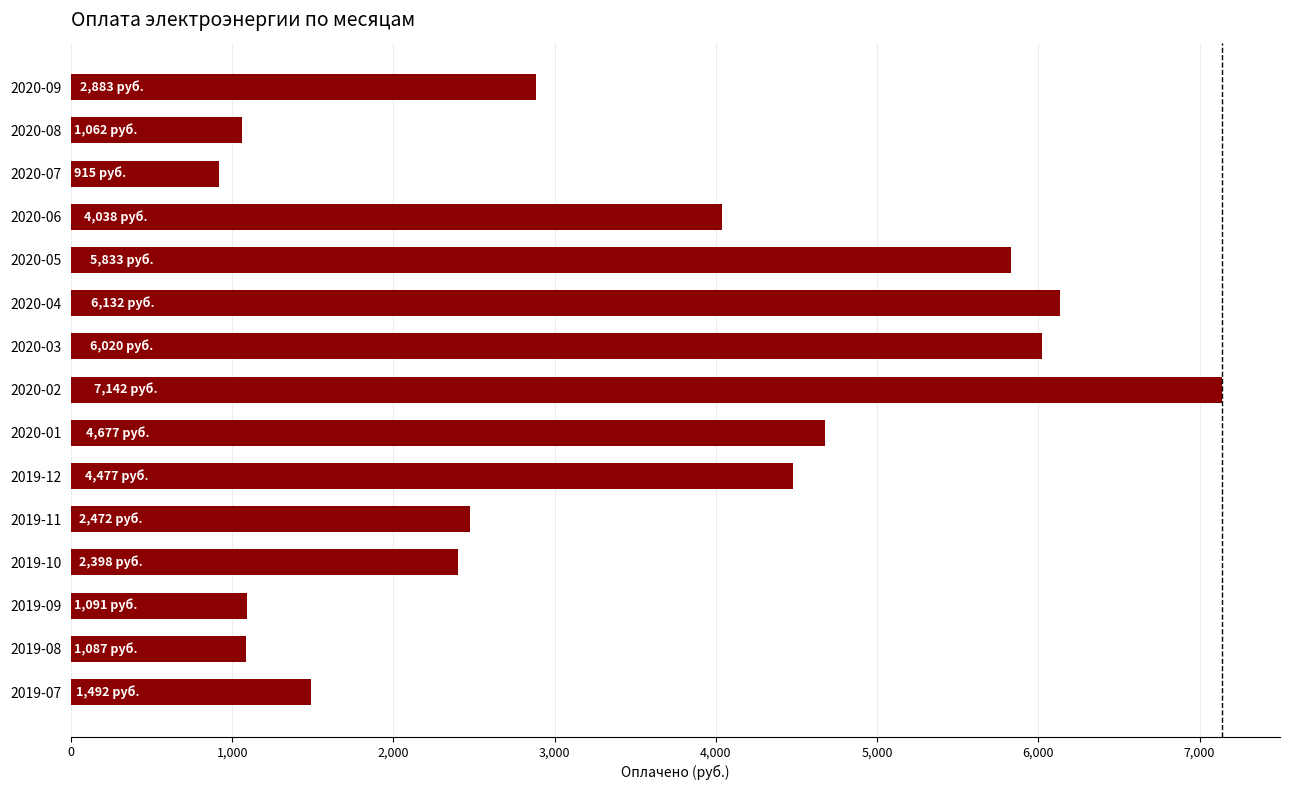

What is the smallest value displayed?

915.1